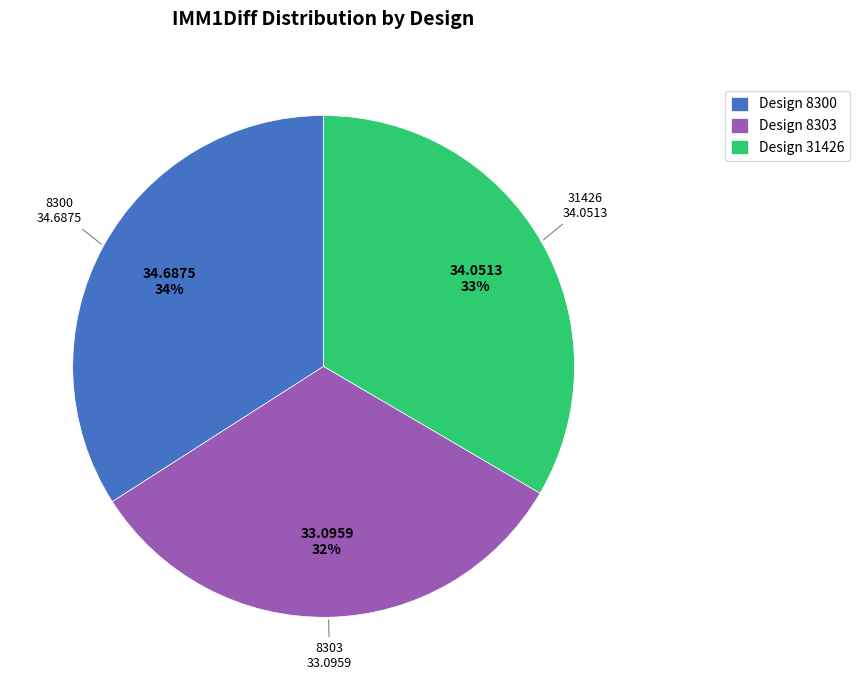

How many slices are in this pie chart?

3